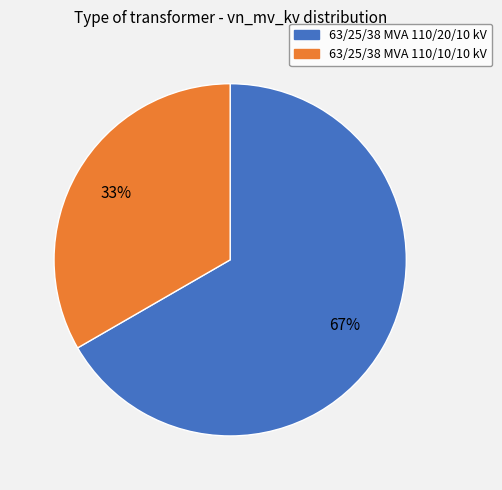

What percentage is the 63/25/38 MVA 110/10/10 kV slice, to the nearest percent?

33%